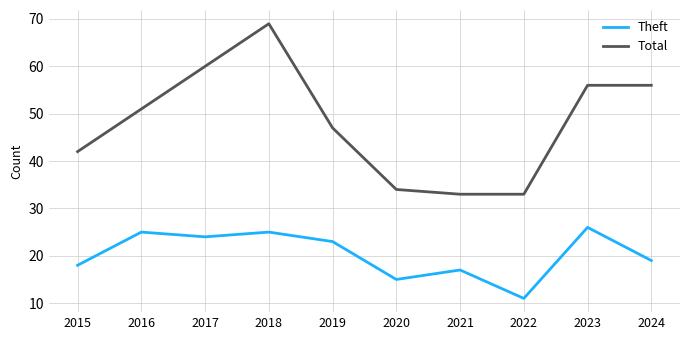

True or false: Total has more than 0 points higher than both neighbors.

True